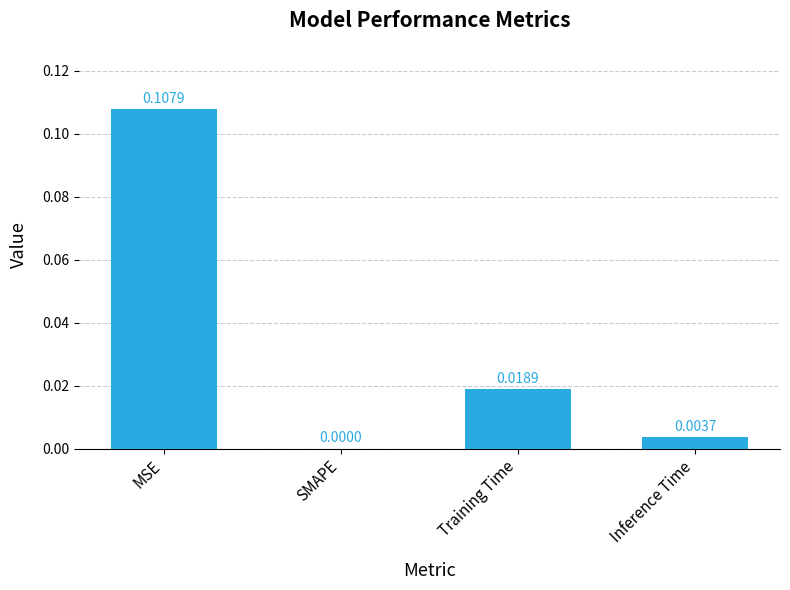

Are the bars horizontal?

No